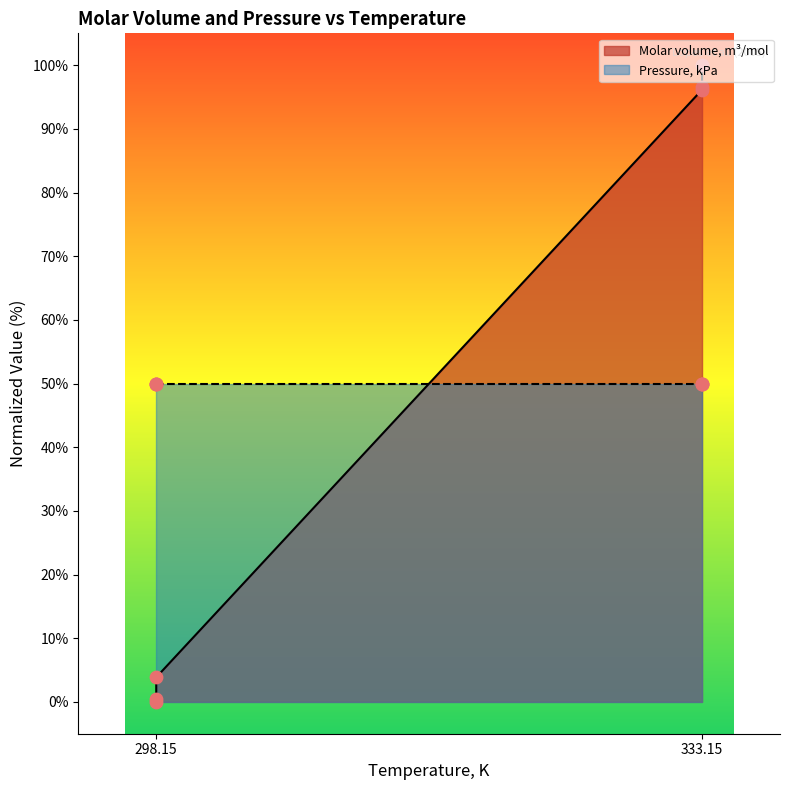

What is the change in value from 298.15 to 333.15?

+95.7